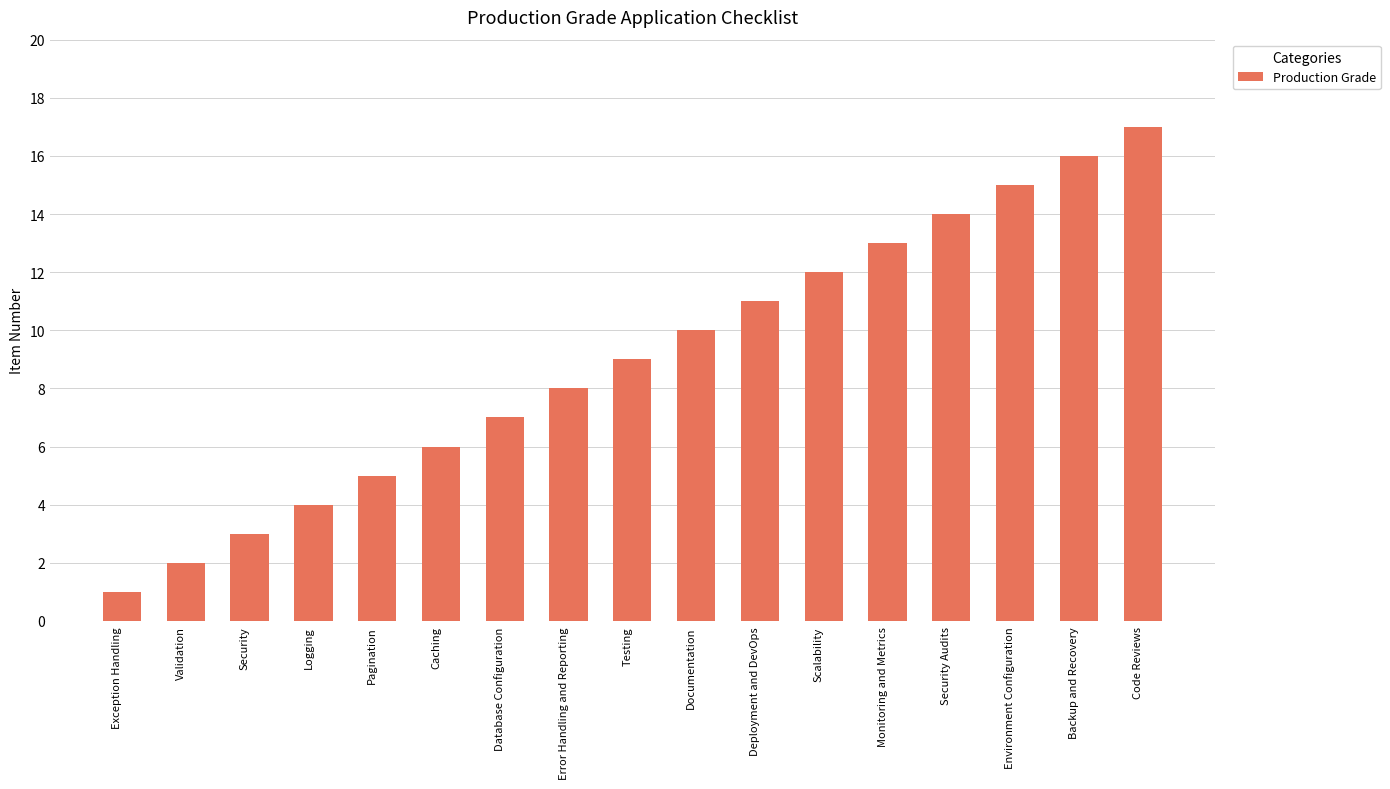

What is the sum of the values at Testing and Database Configuration?

16